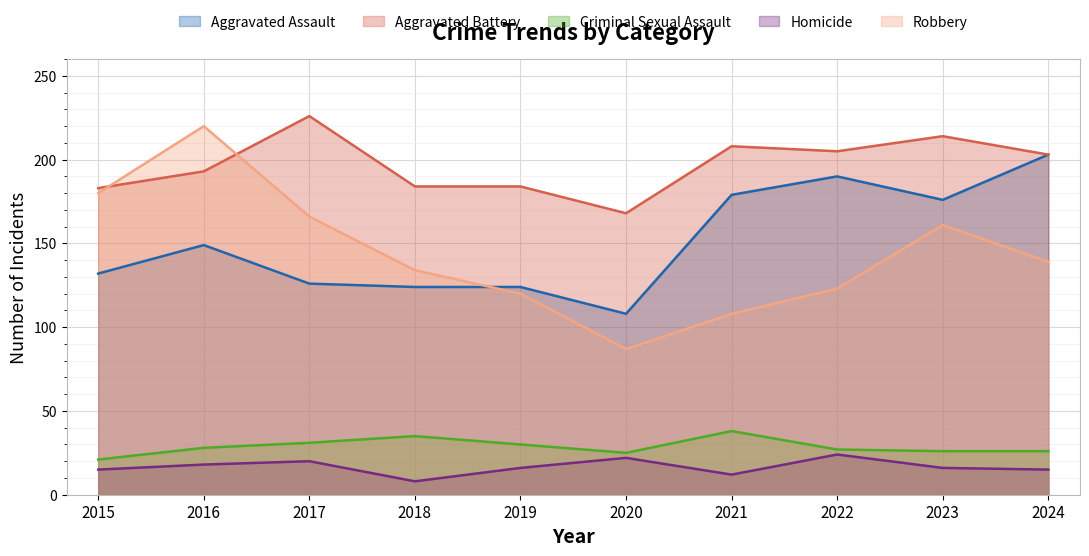

What is the value of the Aggravated Battery point at the 7th from the left?

208